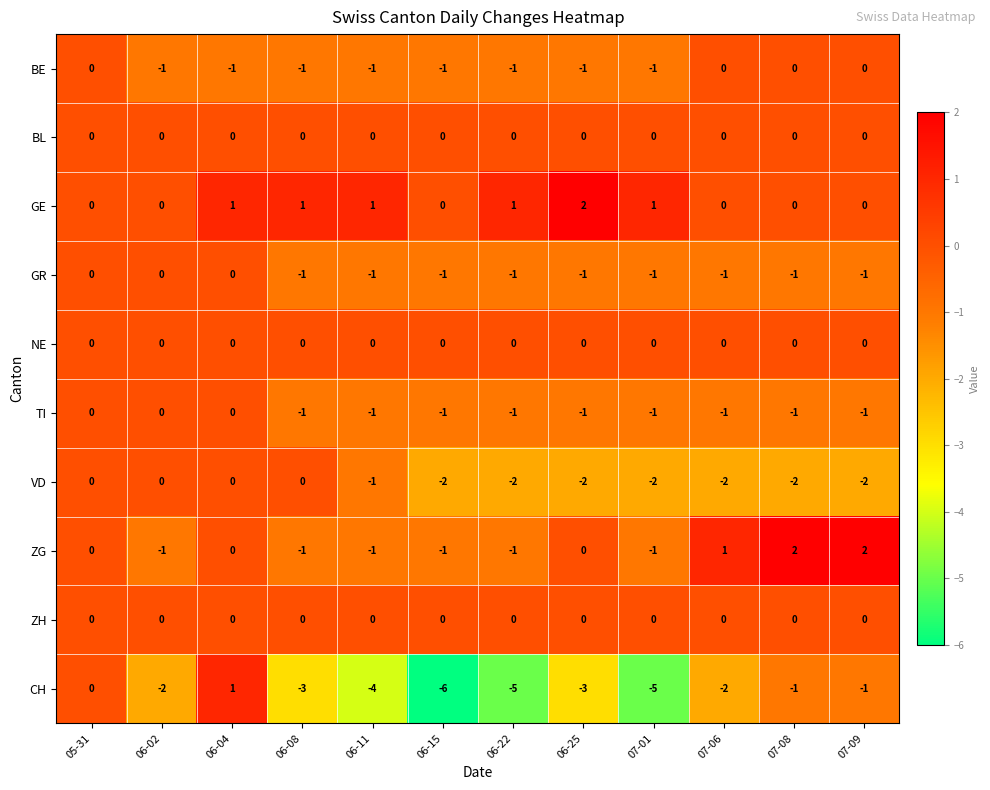

What is the total value across all series at 06-02?

-4